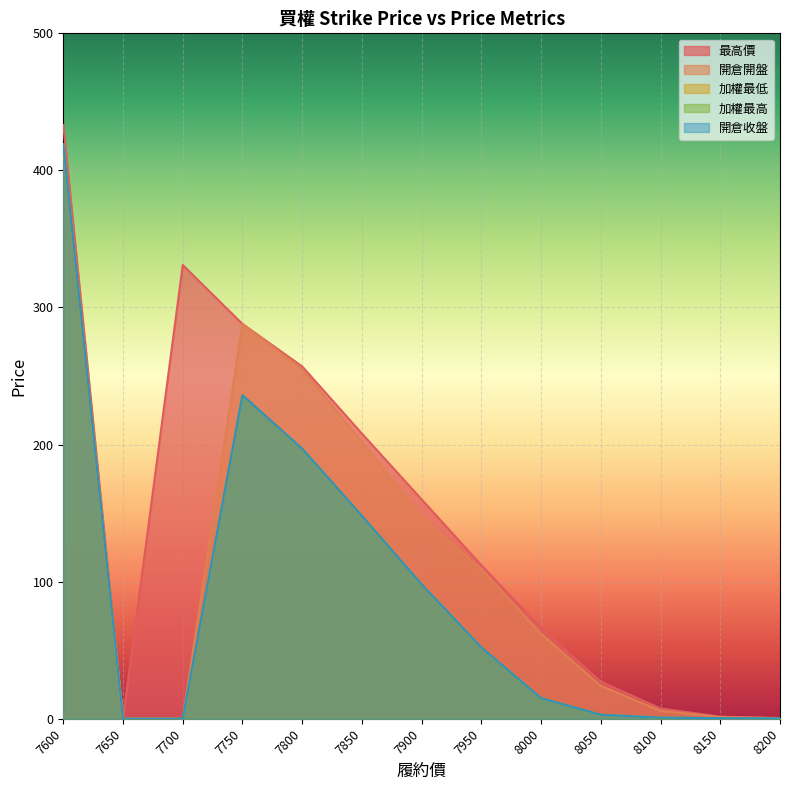

True or false: 加權最低 and 開倉收盤 intersect in this chart.

False